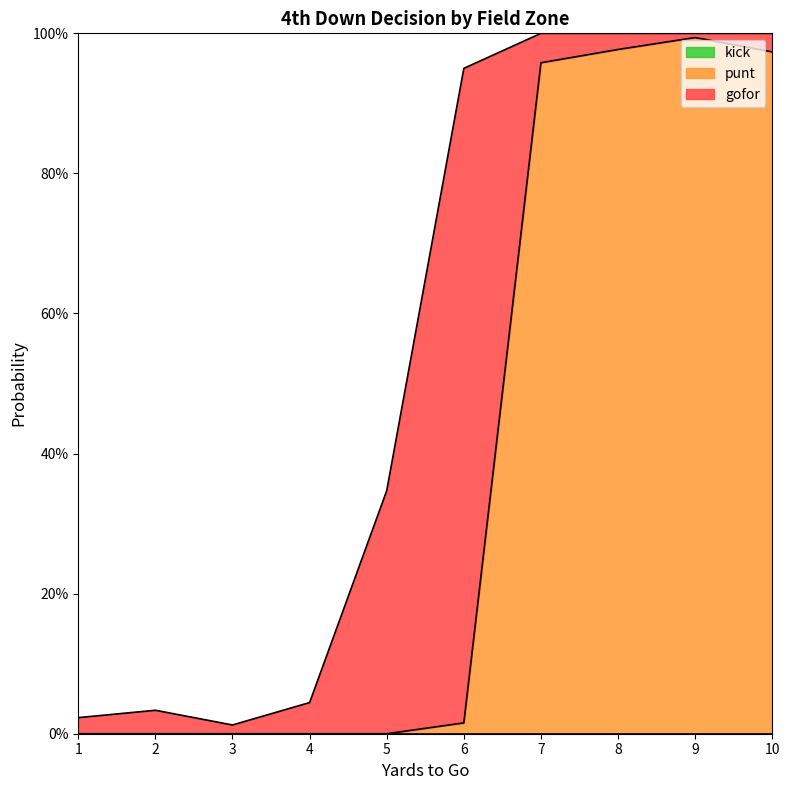

True or false: kick and punt intersect in this chart.

False